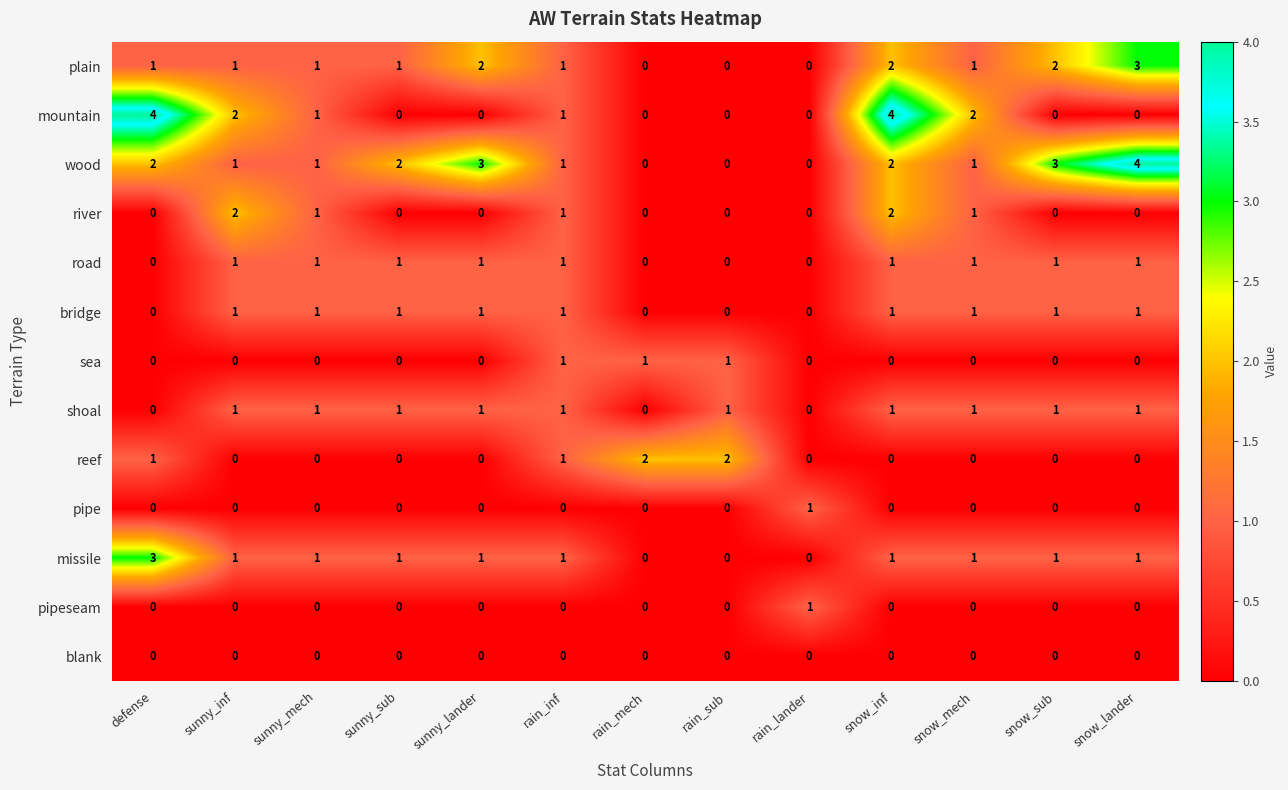

The value of plain at snow_lander is 3. True or false?

True